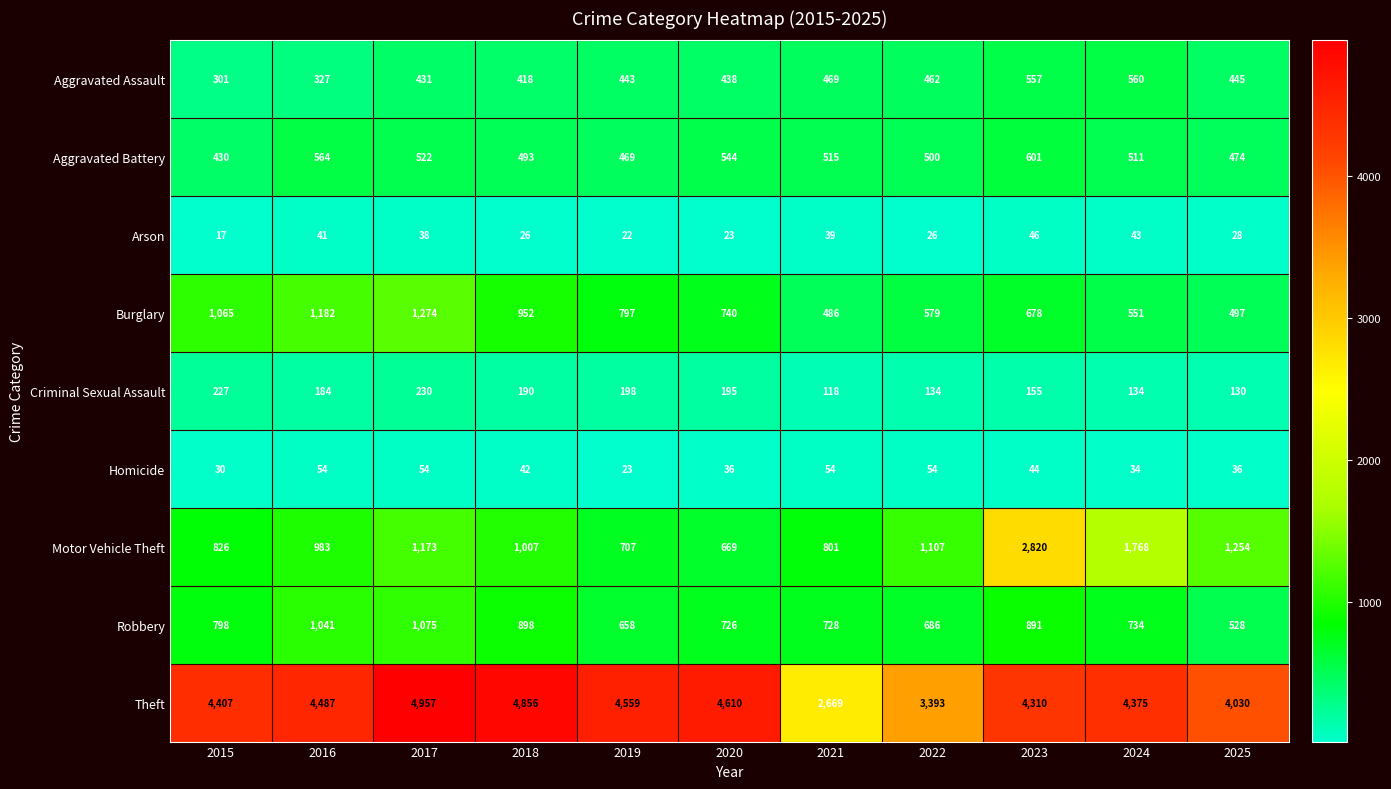

Is it true that Aggravated Battery equals 544 at 2020?

True